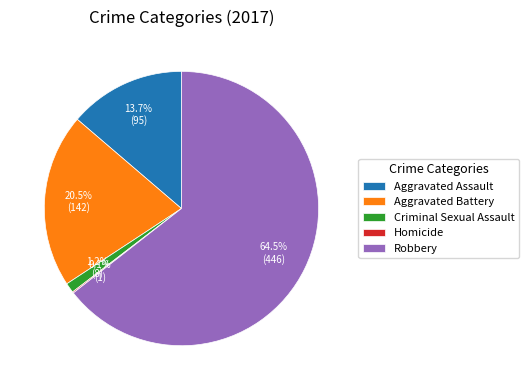

How much of the chart is everything except Aggravated Battery?

79.5%